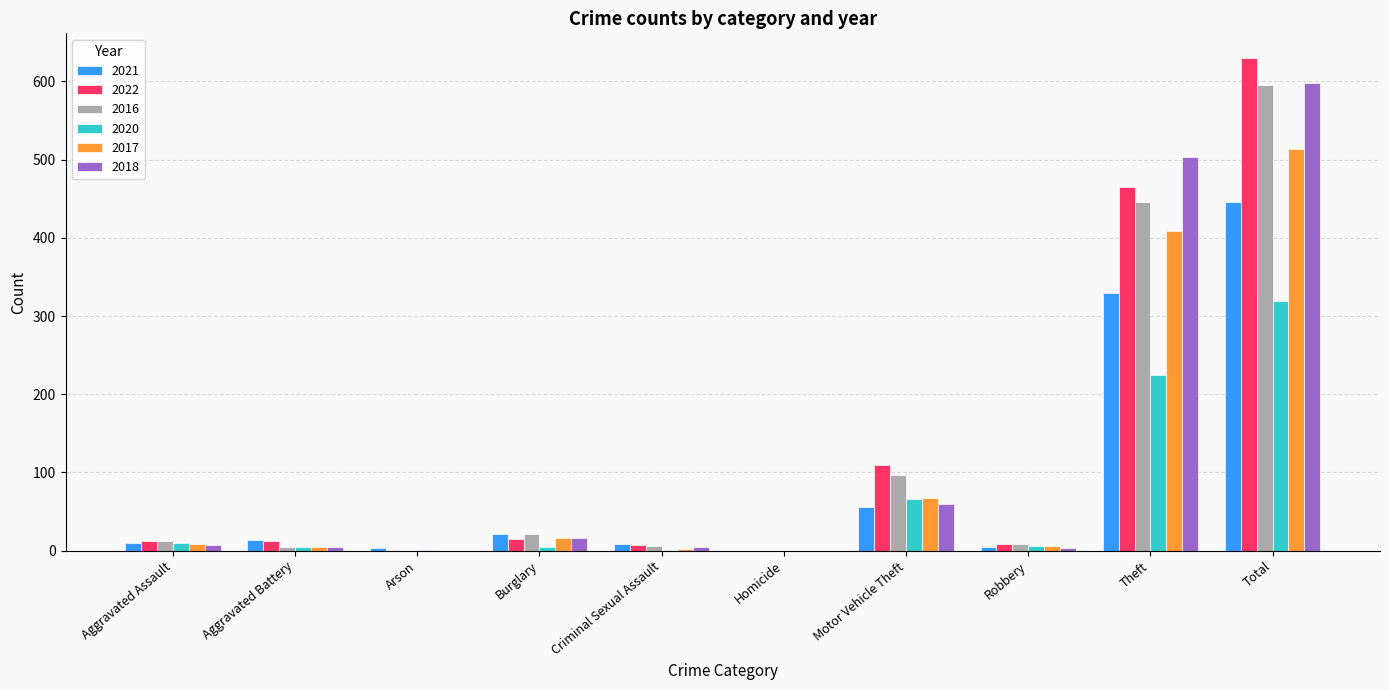

Count the number of categories in the chart.

10